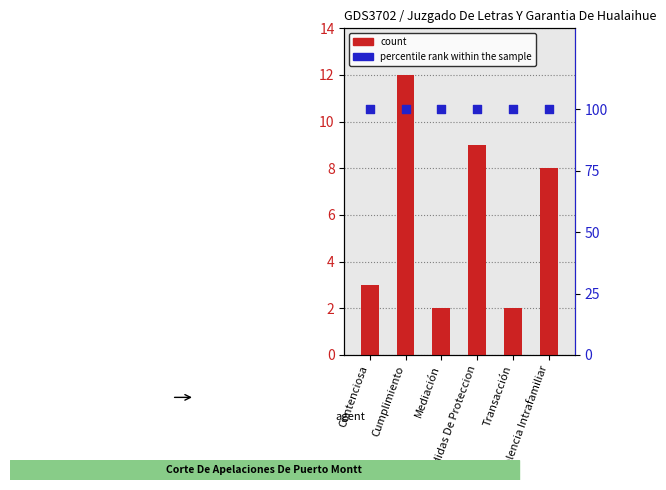

Which series has the largest total across all categories?

percentile rank within the sample